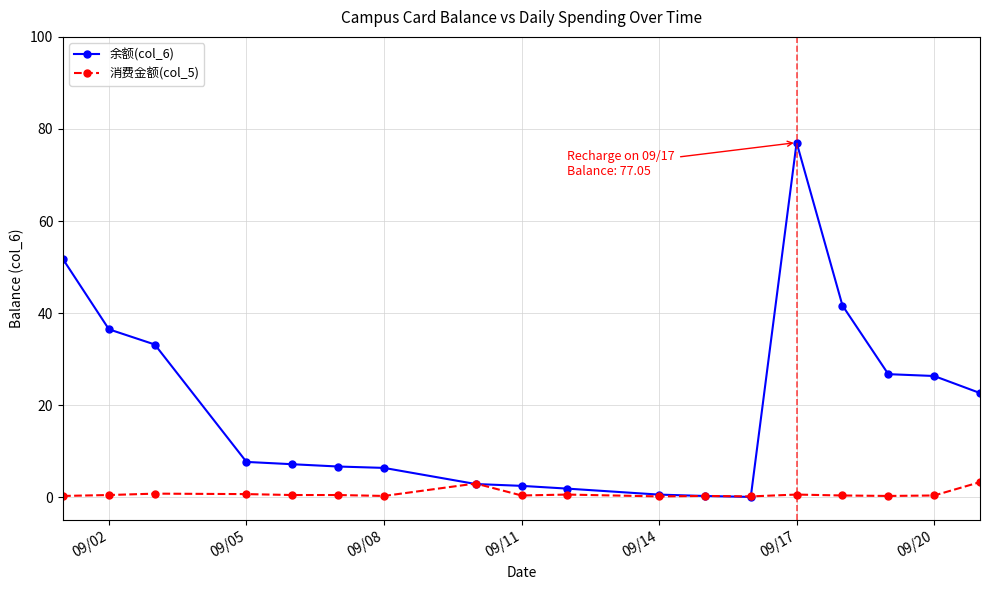

List the series in order of their overall mean, lowest first.

消费金额(col_5), 余额(col_6)